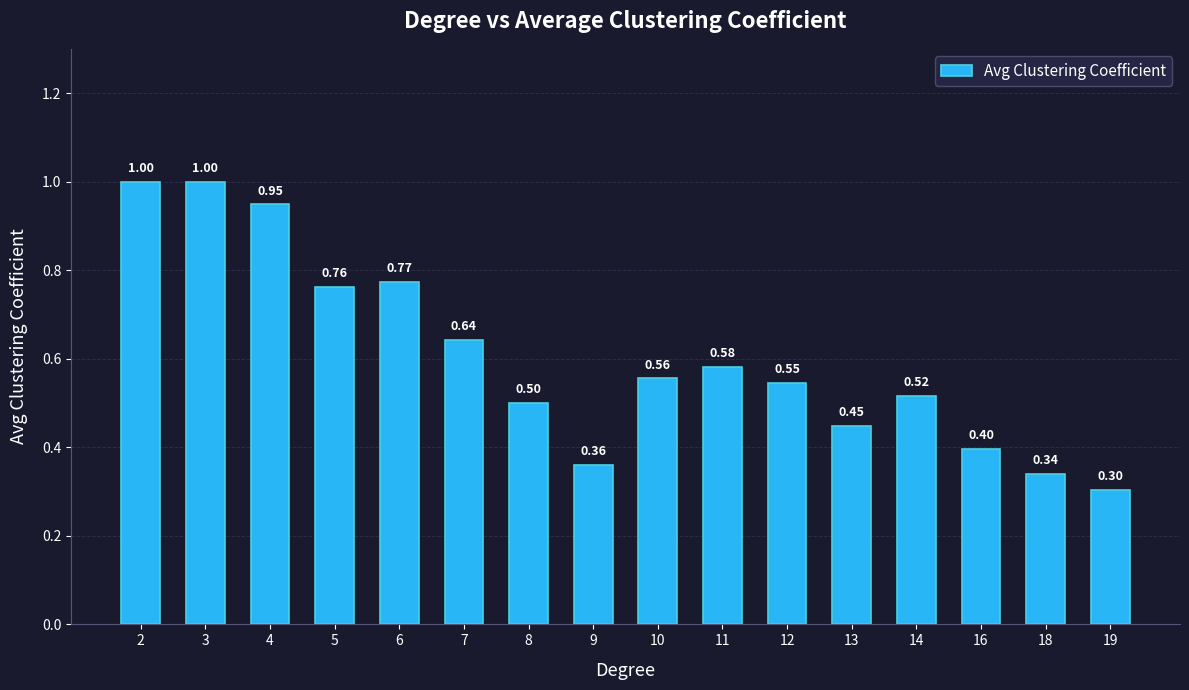

Is it true that the value at 14 is 0.5?

True